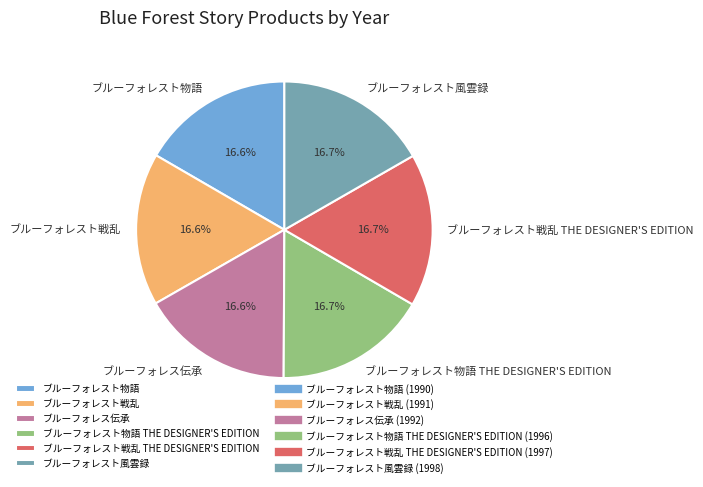

To the nearest percent, what percentage of the pie is ブルーフォレスト風雲録?

17%